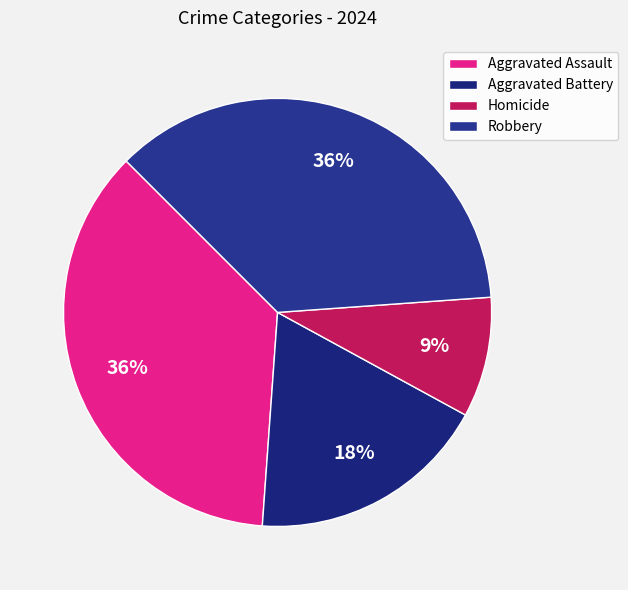

Does any single category account for the majority?

No